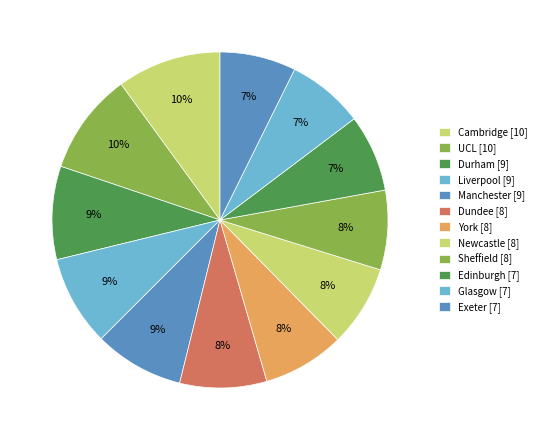

To the nearest percent, what portion does Sheffield represent?

8%